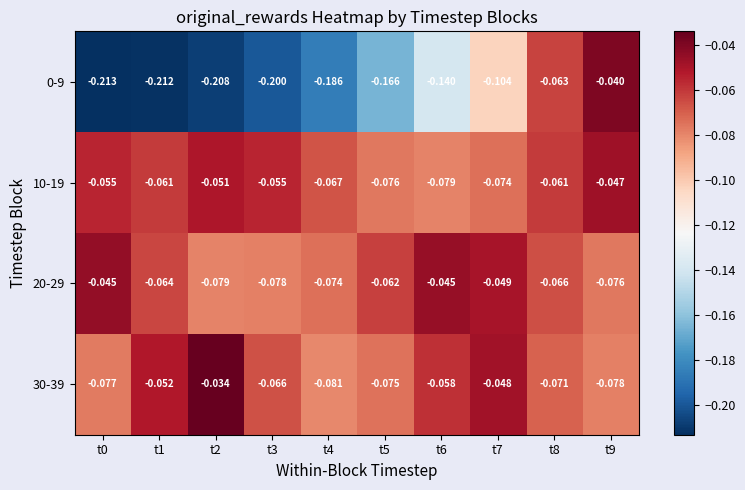

Is the value of 0-9 at t9 greater than the value of 20-29 at t1?

Yes